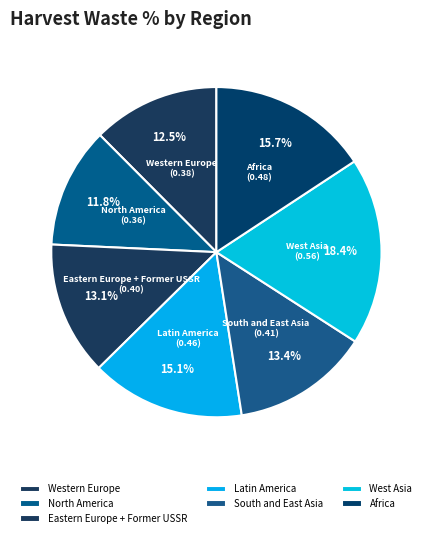

What is the smallest slice in the pie chart?

North America